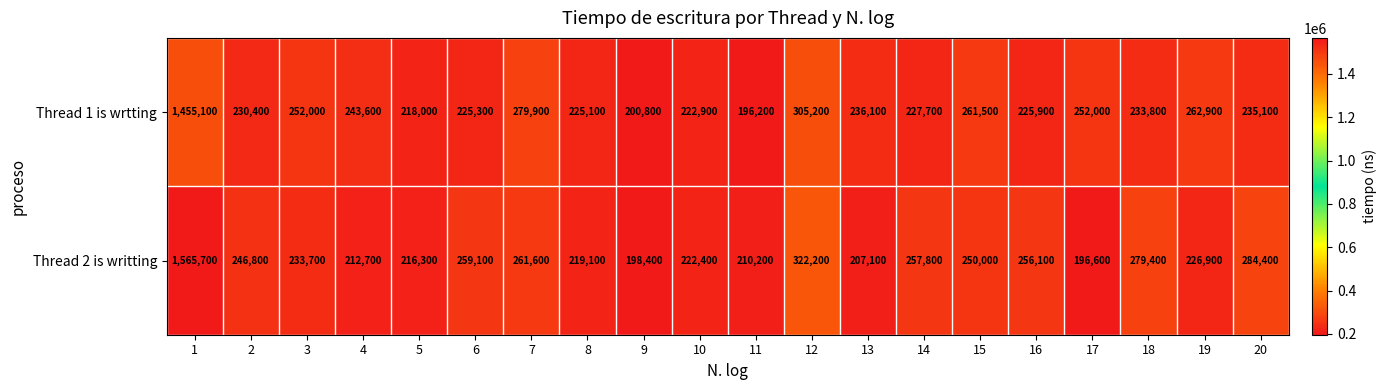

Count the number of data series in this chart.

2